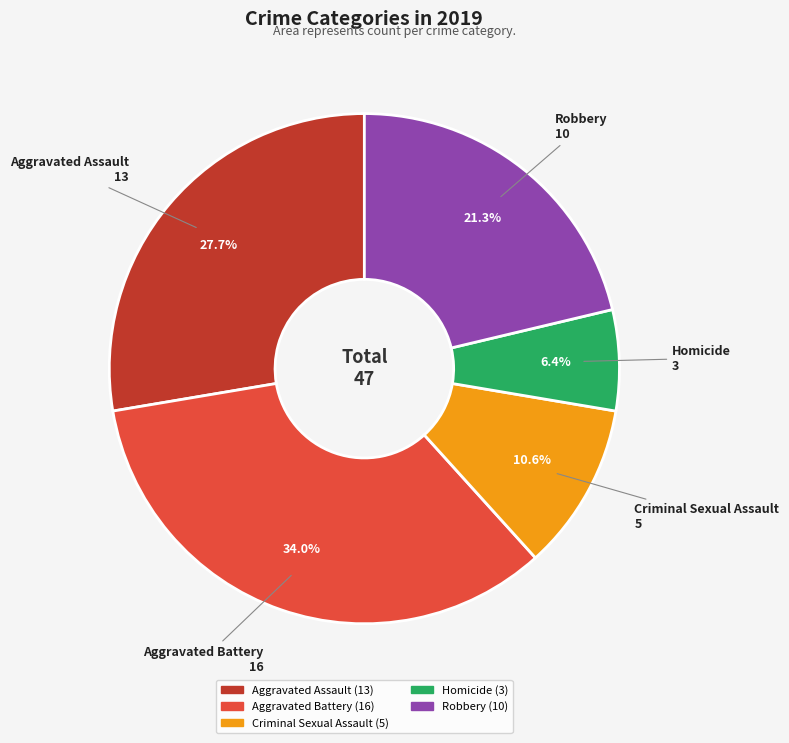

Which slice is the smallest?

Homicide